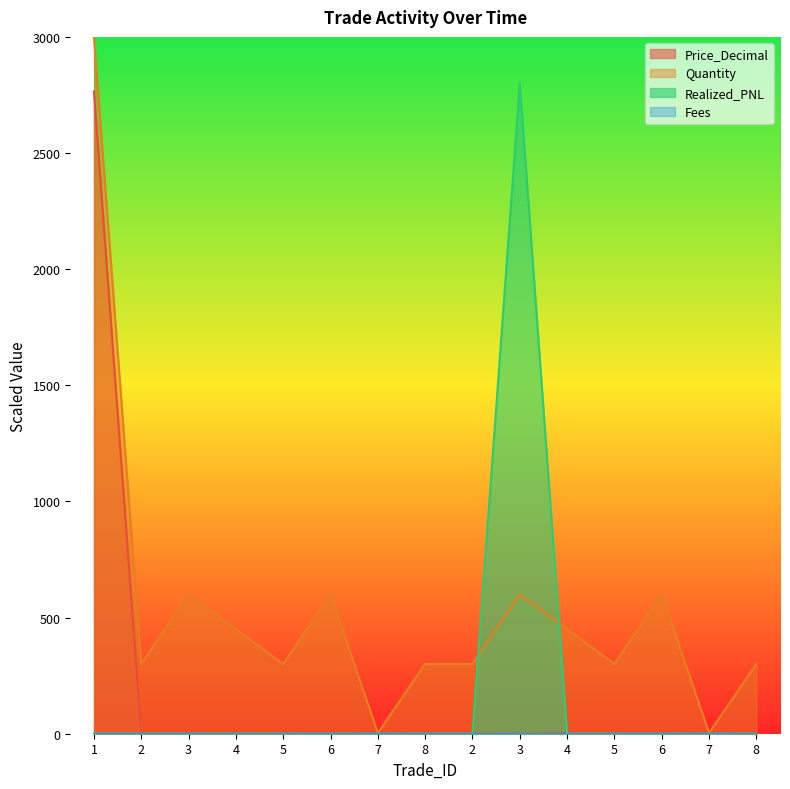

What is the difference between the maximum and minimum values in the Quantity series?

2997.0